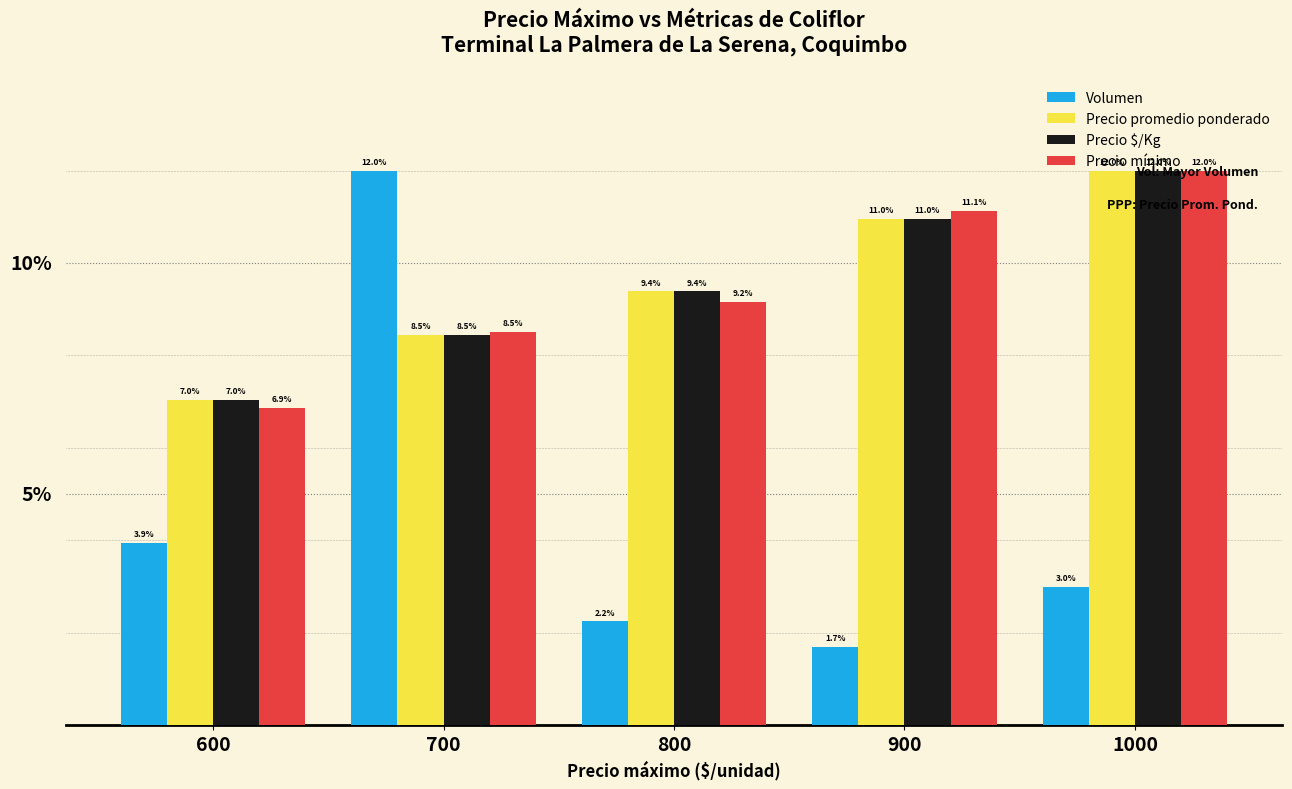

The value of Volumen at 900 is 1.7. True or false?

True